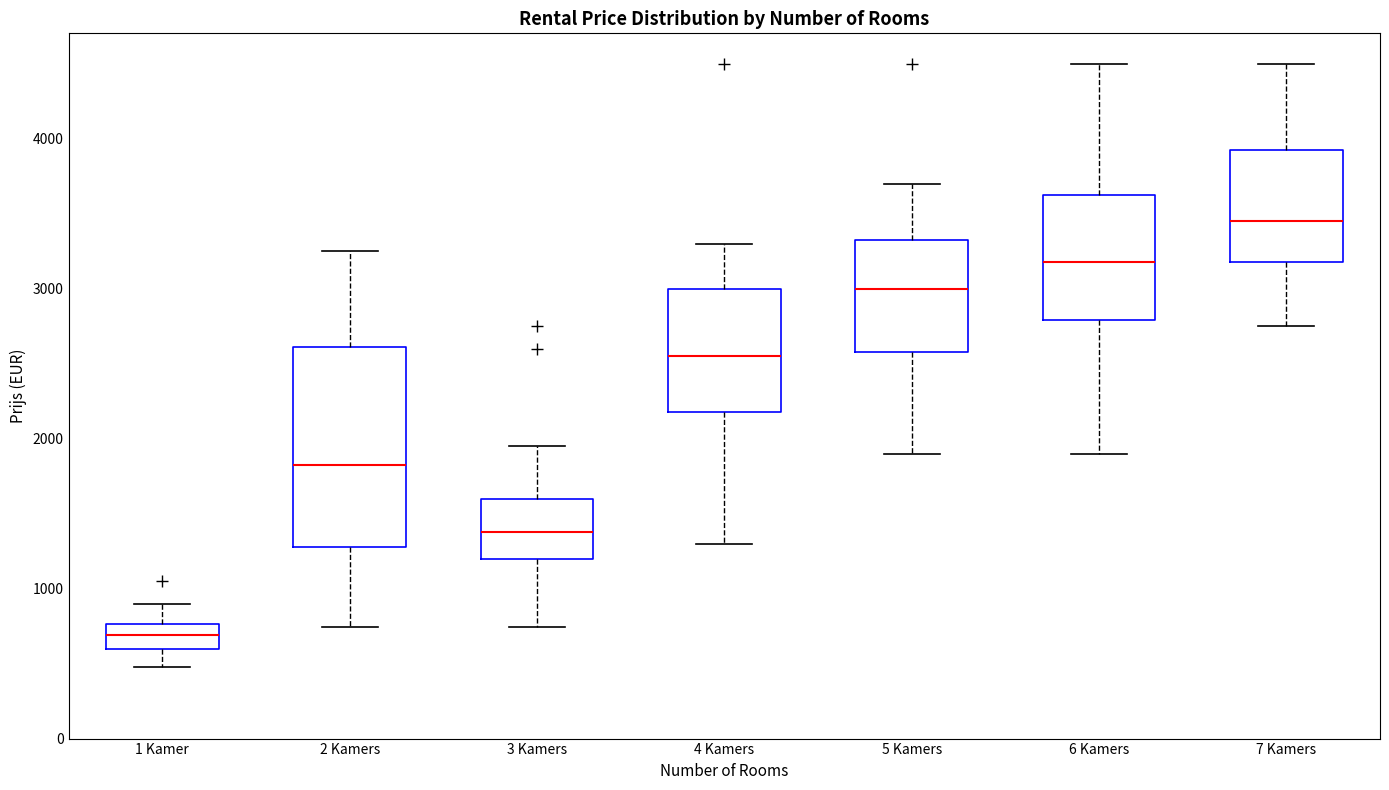

Reading left to right, transcribe this box plot: for each box, give where its median line is, the range the box spans, and where its two whiskers end, as read against the y-axis. The values are not printed on the chart, so give them approximately, as read against the axis.

1 Kamer: median 700, box 600 to 800, whiskers 500 to 900
2 Kamers: median 1800, box 1300 to 2600, whiskers 700 to 3300
3 Kamers: median 1400, box 1200 to 1600, whiskers 700 to 2000
4 Kamers: median 2600, box 2200 to 3000, whiskers 1300 to 3300
5 Kamers: median 3000, box 2600 to 3300, whiskers 1900 to 3700
6 Kamers: median 3200, box 2800 to 3600, whiskers 1900 to 4500
7 Kamers: median 3500, box 3200 to 3900, whiskers 2800 to 4500